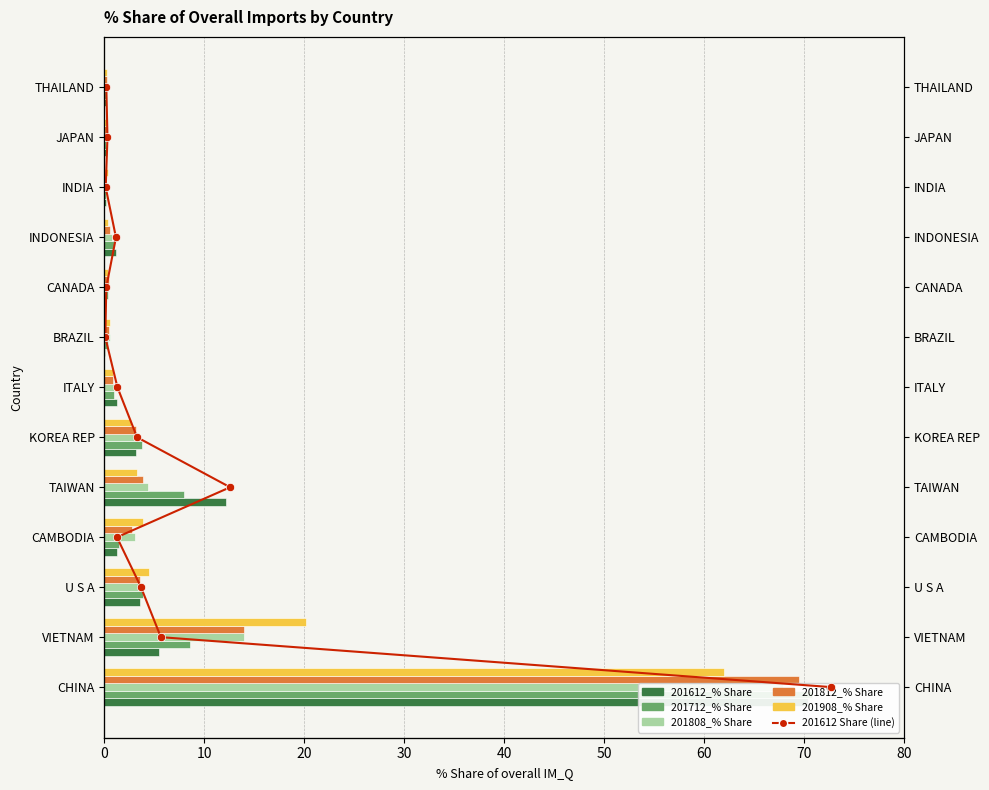

How many series are shown in this chart?

6